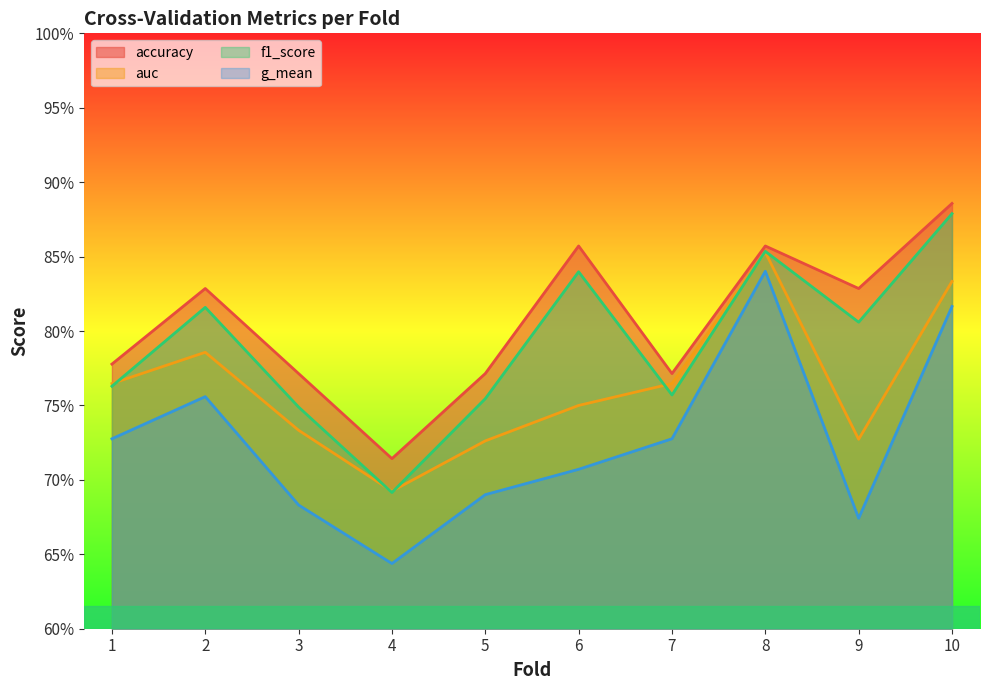

What is the average value of the f1_score series?

0.8